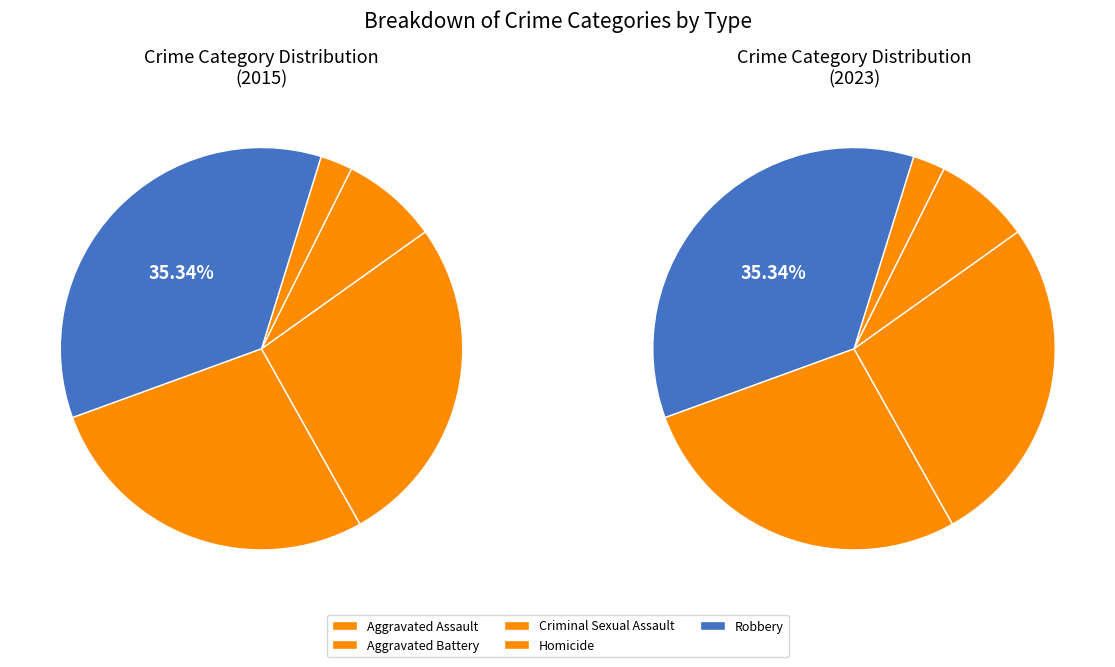

To the nearest percent, what portion does Aggravated Assault represent?

28%